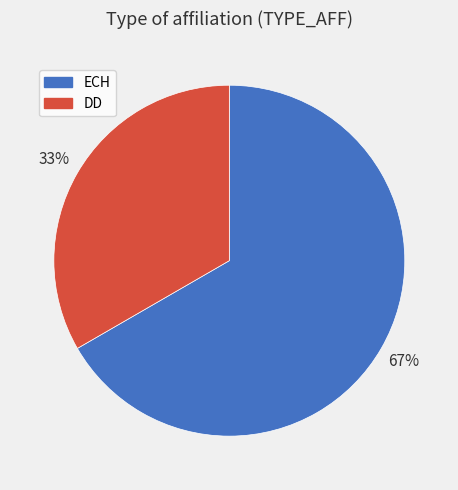

Is it true that DD is 33% of the pie?

True